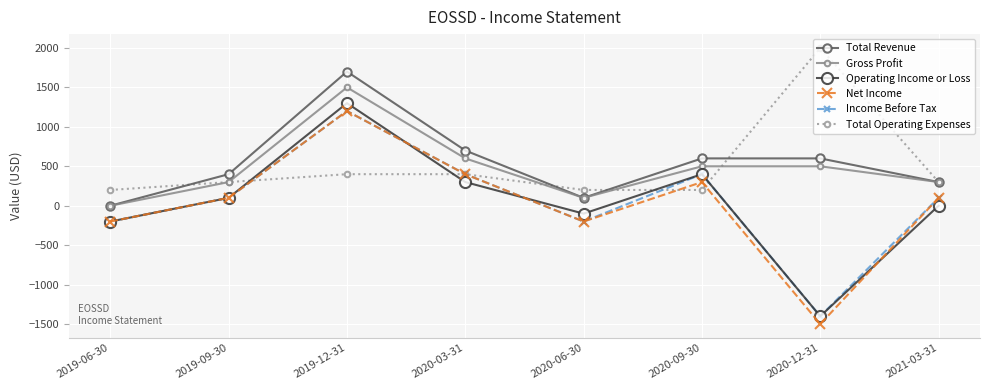

True or false: Net Income and Gross Profit intersect in this chart.

False